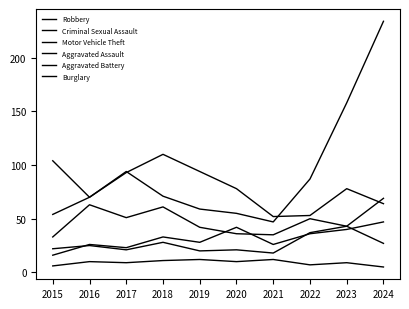

In Aggravated Battery, how many points are lower than both neighbors (excluding endpoints)?

3